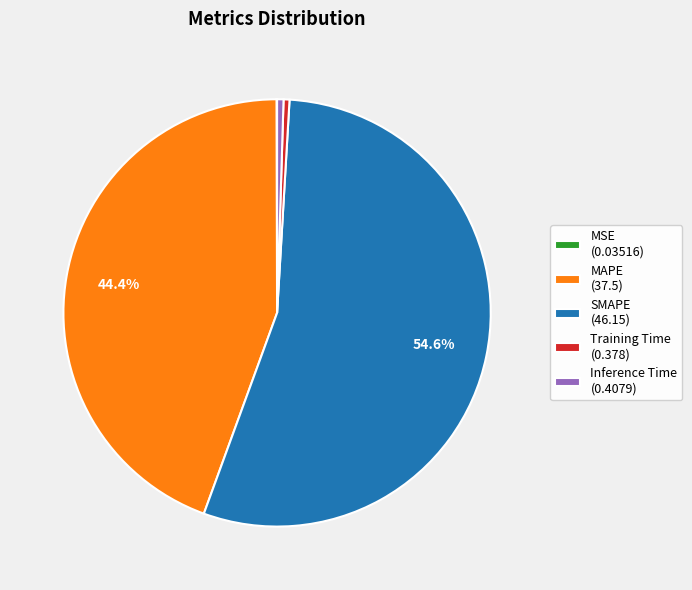

Does Inference Time (0.4079) represent more than half of the total?

No